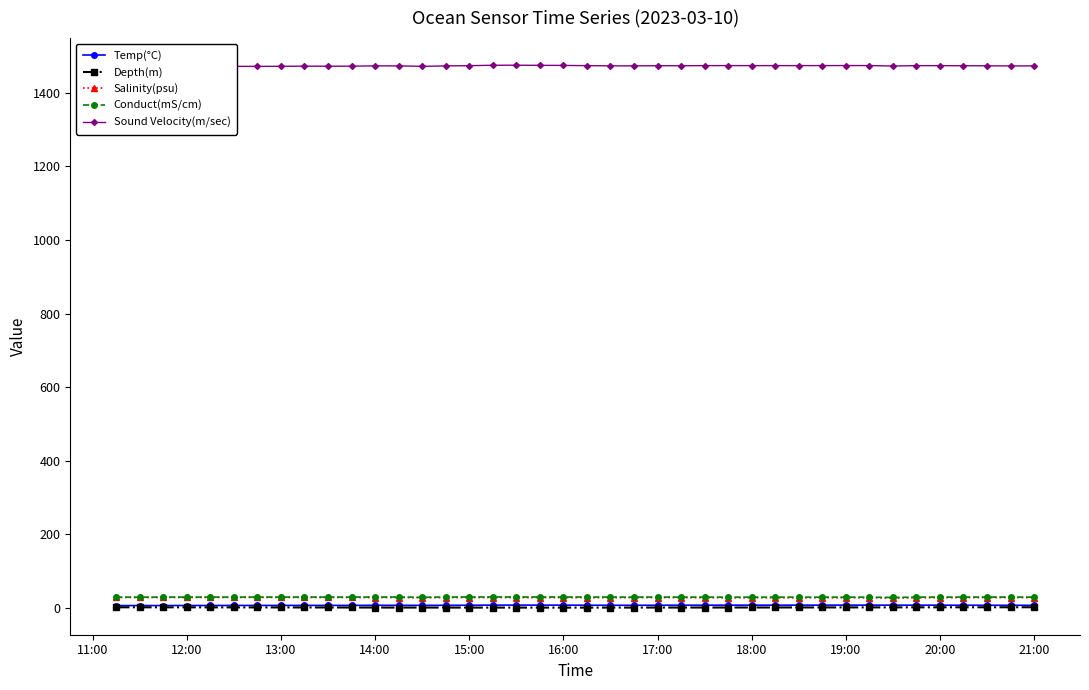

True or false: Temp(°C) and Salinity(psu) cross at least once.

False